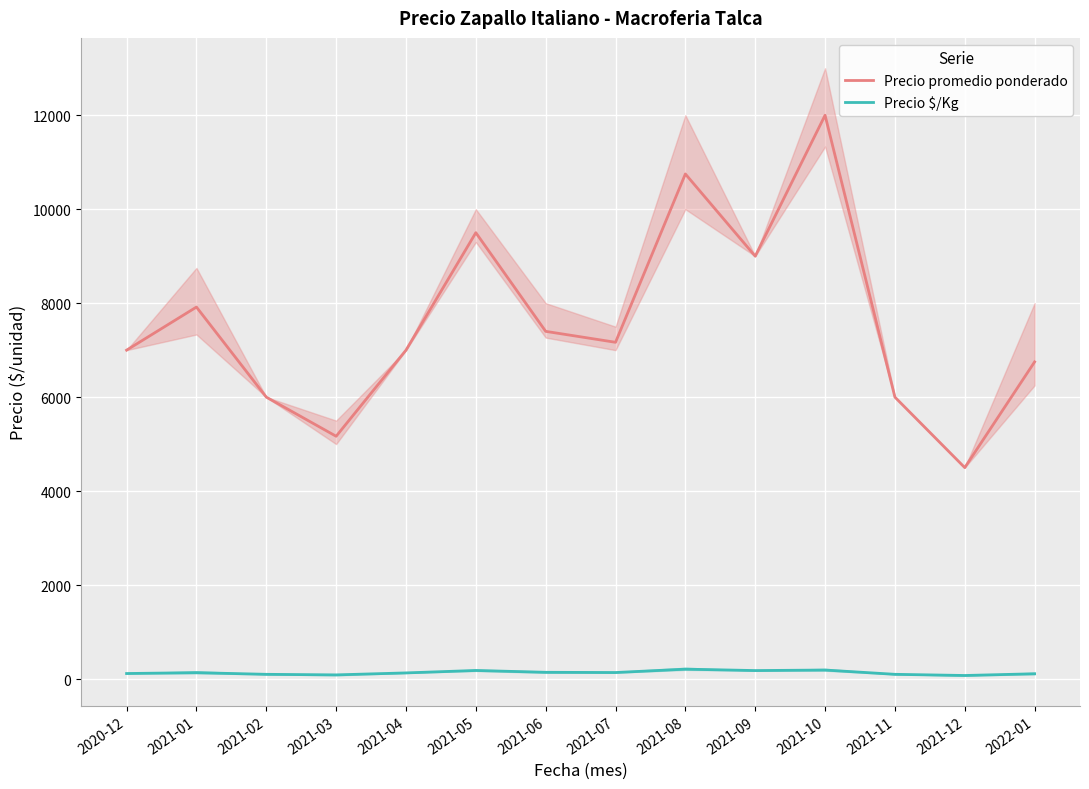

What is the maximum value for Precio promedio ponderado?

12000